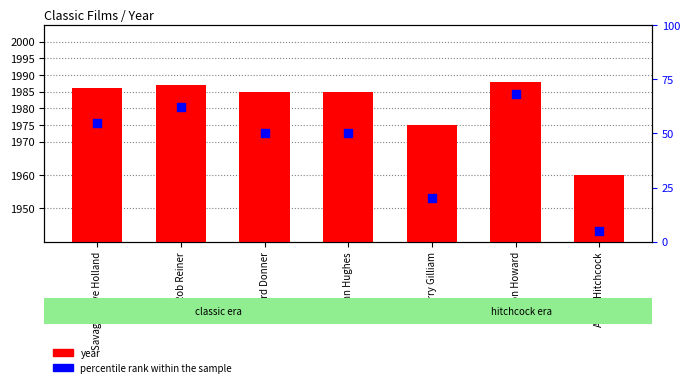

Which series reaches the minimum Y coordinate?

percentile rank within the sample